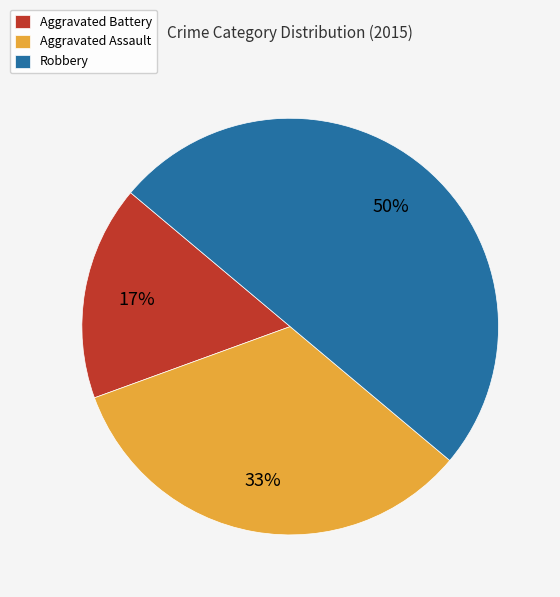

Between Robbery and Aggravated Battery, which is larger?

Robbery